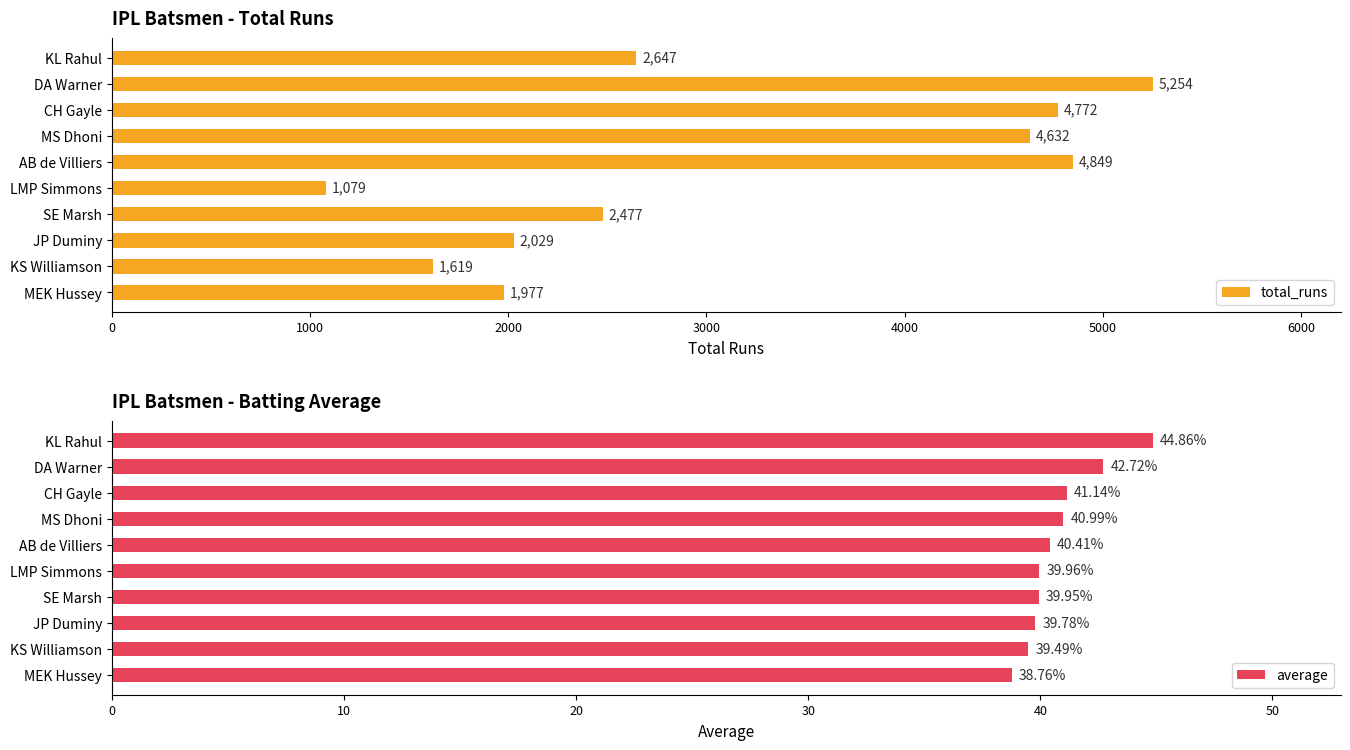

What position from the left is 8?

9